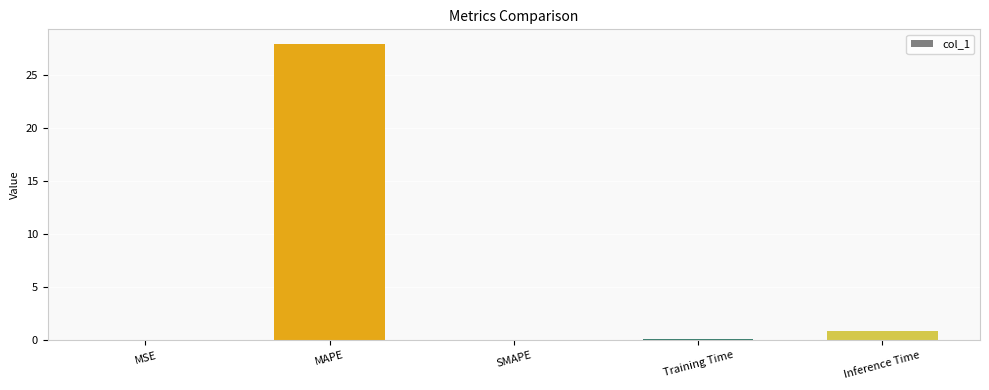

What is the maximum value shown in the chart?

27.9